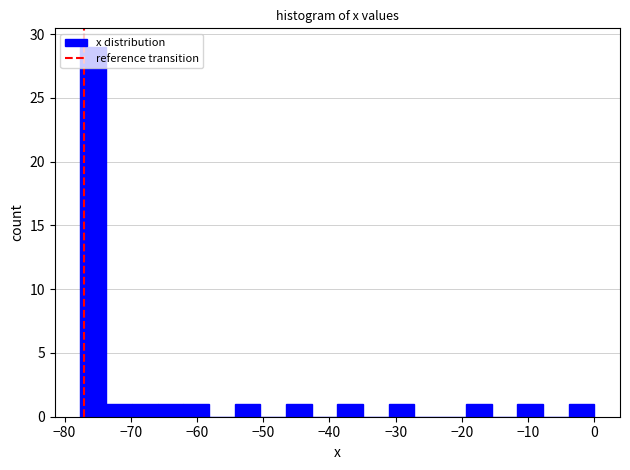

Read against the x-axis, roughly where is the centre of the tallest bar?

-76